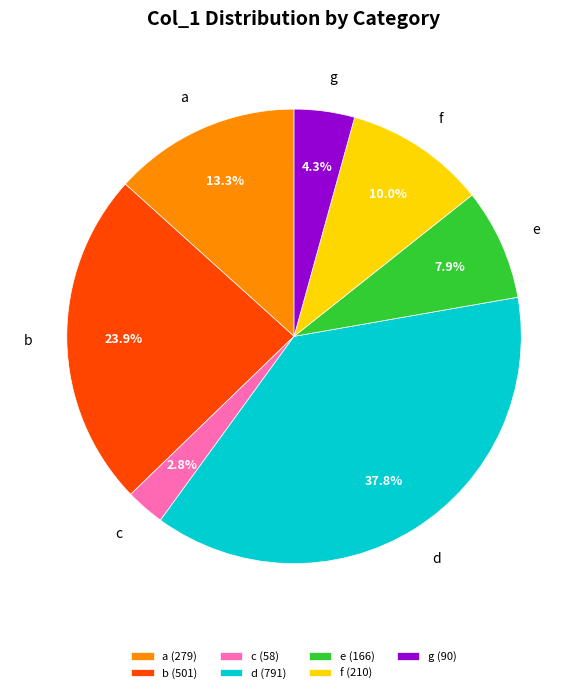

To the nearest percent, what percentage of the pie is f?

10%